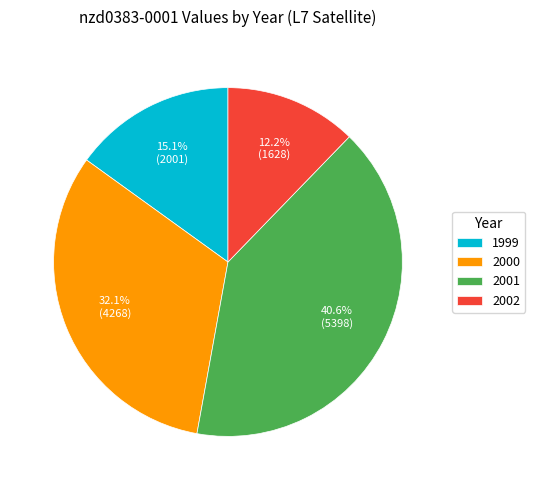

What portion of the pie excludes 1999?

84.9%